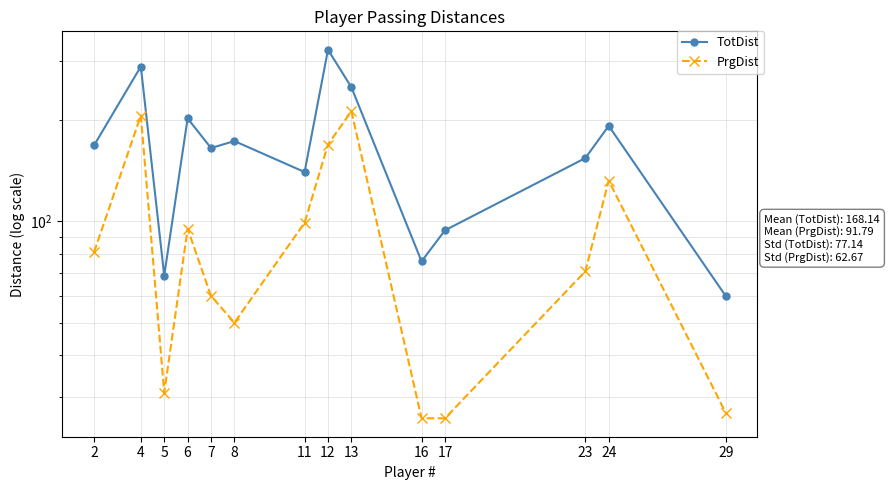

Reading right to left, what are all the values shown in this chart?

TotDist: 29=60	24=192	23=154	17=94	16=76	13=250	12=323	11=140	8=173	7=165	6=202	5=69	4=288	2=168
PrgDist: 29=27	24=132	23=71	17=26	16=26	13=212	12=169	11=99	8=50	7=60	6=95	5=31	4=206	2=81